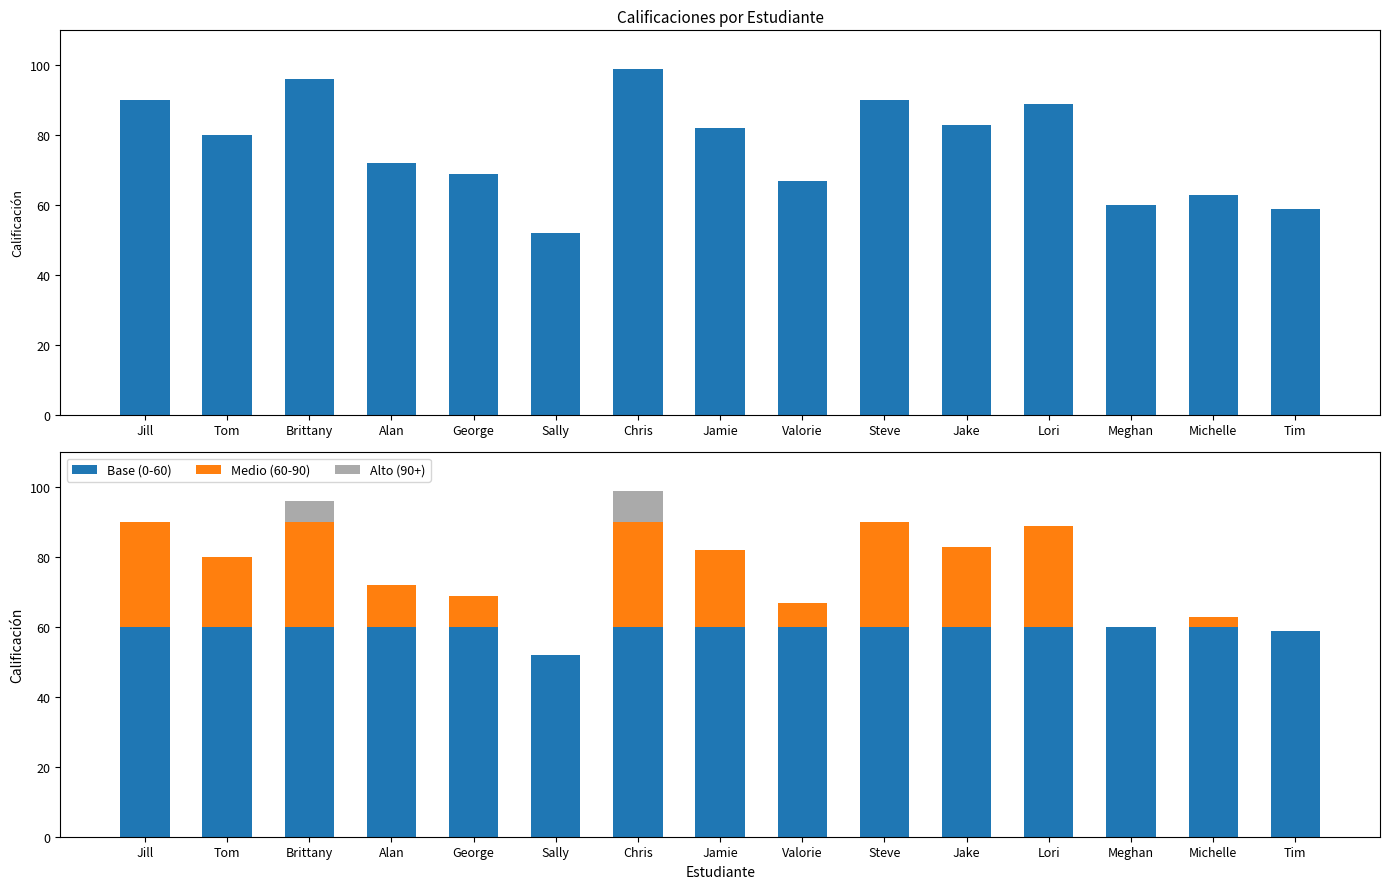

Rank the series by their average value, from highest to lowest.

Calificación, Base (0-60), Medio (60-90), Alto (90+)